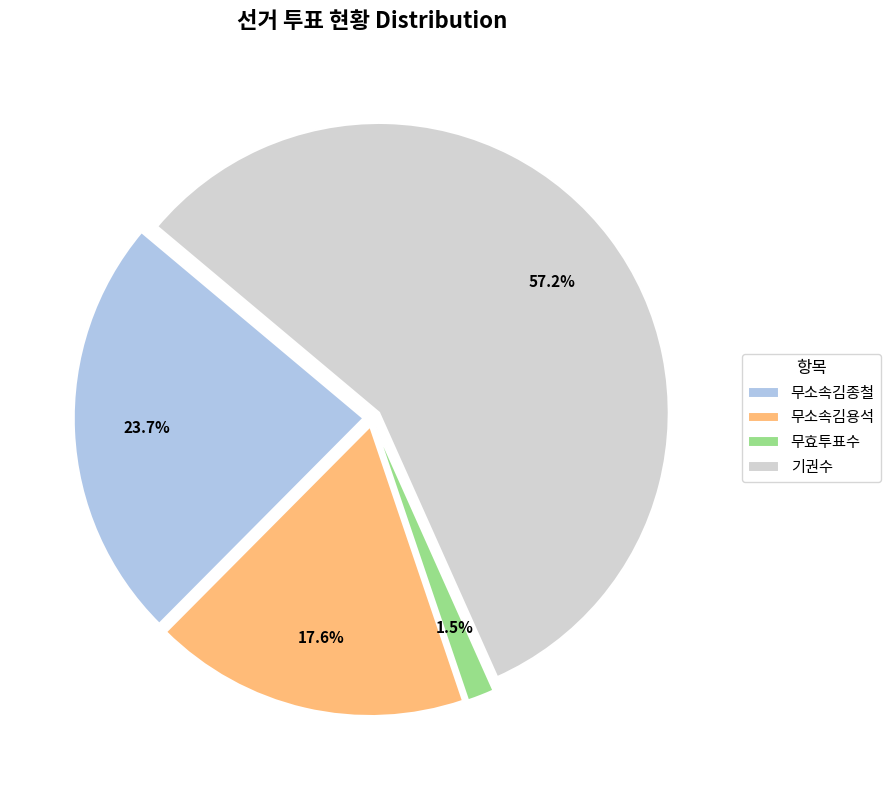

Is it true that 무효투표수 is 13% of the pie?

False